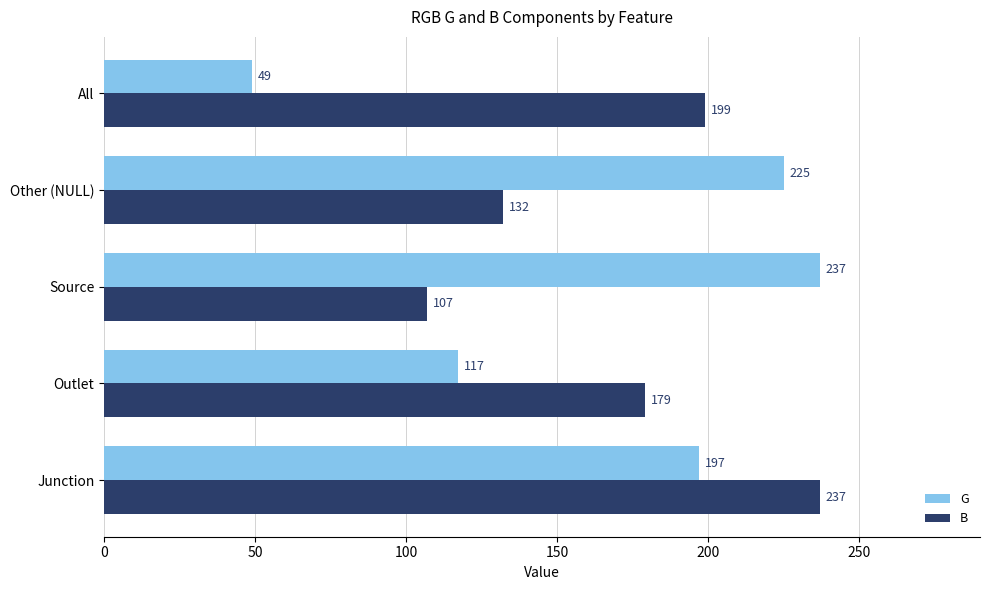

Which series has the largest total across all categories?

B